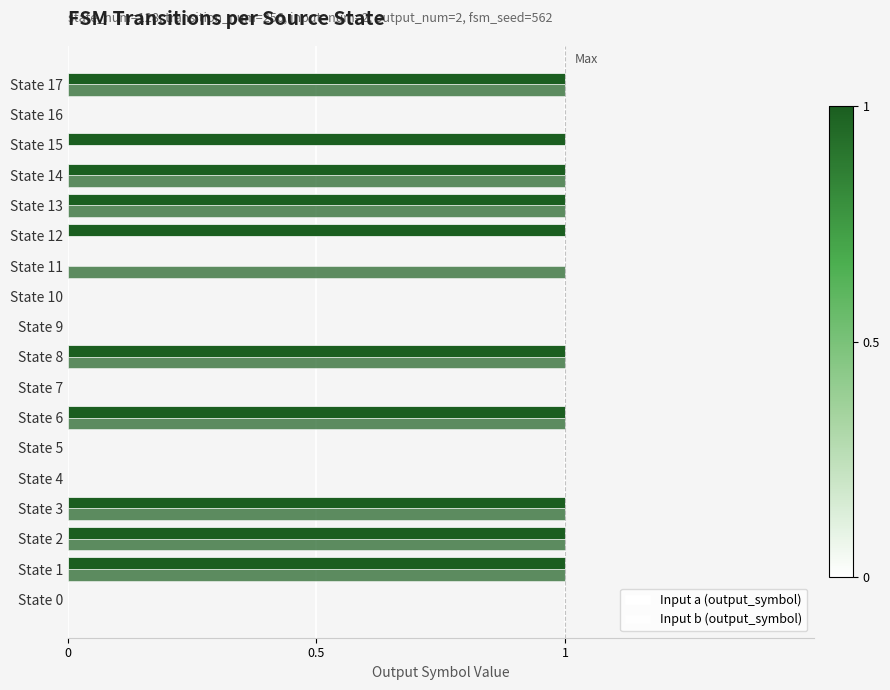

What is the maximum value for Input b (output_symbol)?

1